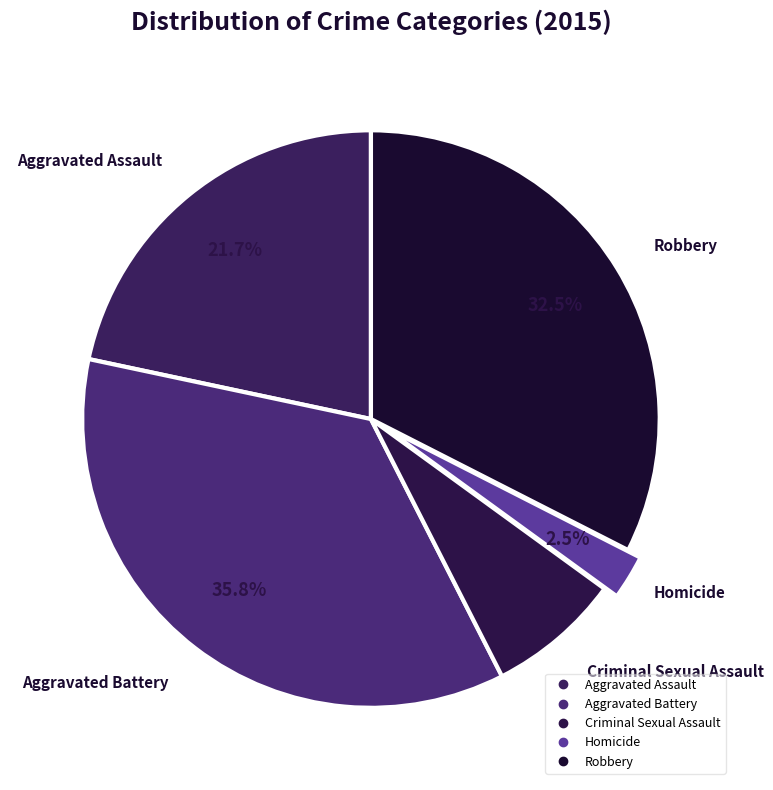

How many slices are in this pie chart?

5